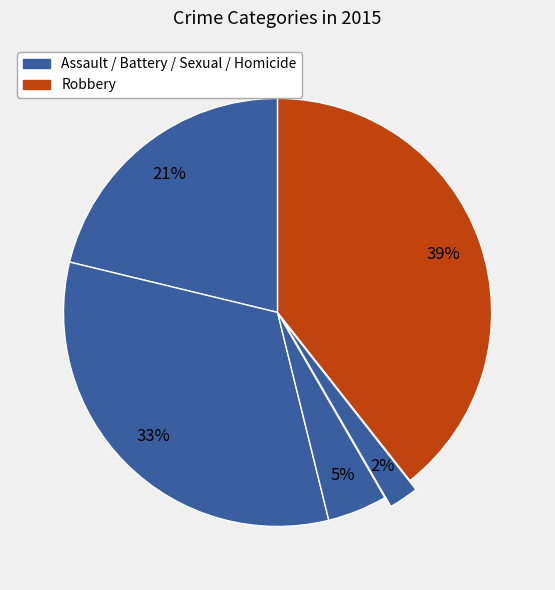

How many segments does this pie chart have?

5